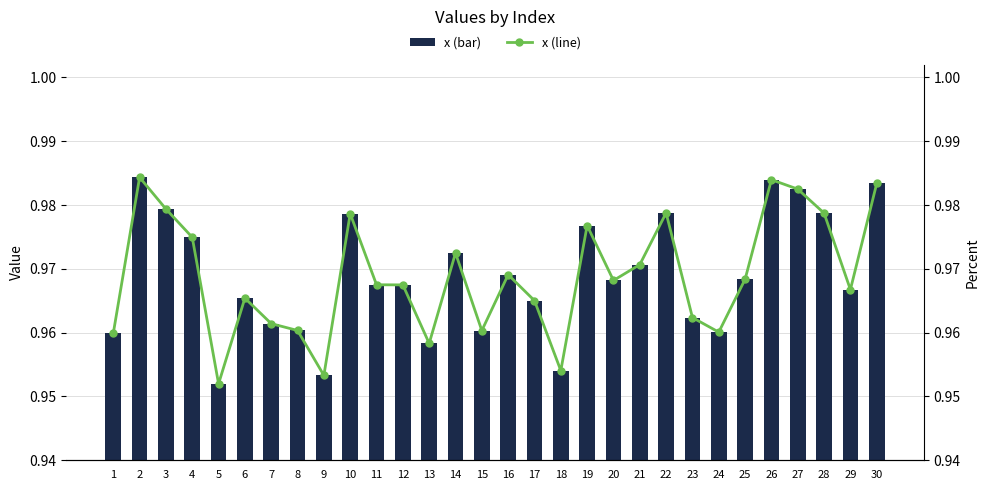

How many groups of bars are there?

30